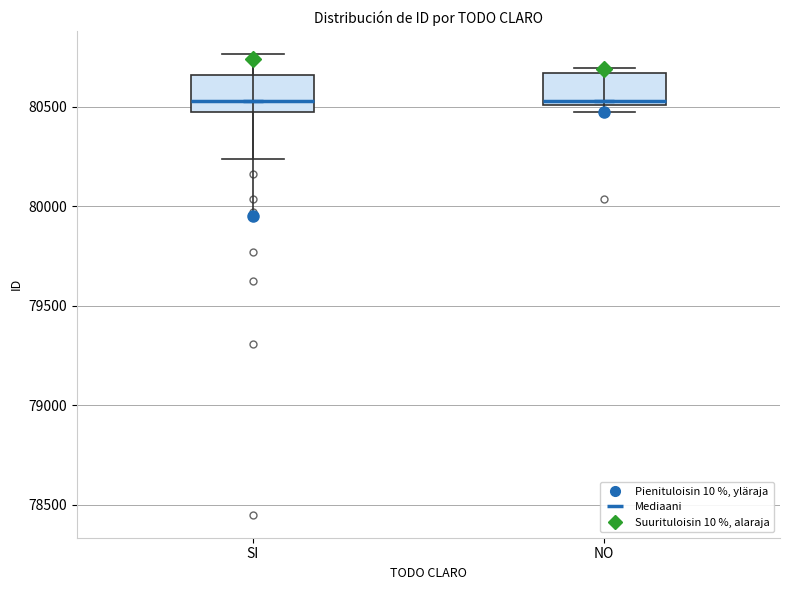

Where does the median line of the box for SI sit on the y-axis? The values are not printed on the chart, so give them approximately, as read against the axis.

80550